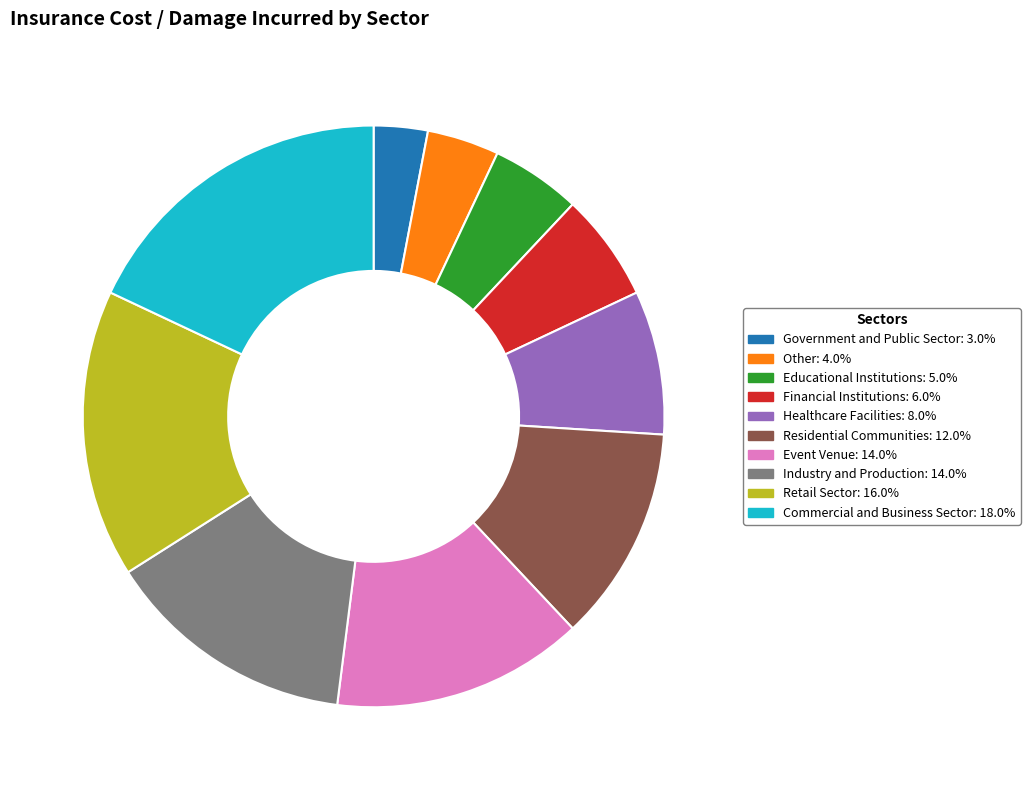

Approximately how many times larger is the value at Residential Communities: 12.0% compared to Government and Public Sector: 3.0%?

4.0